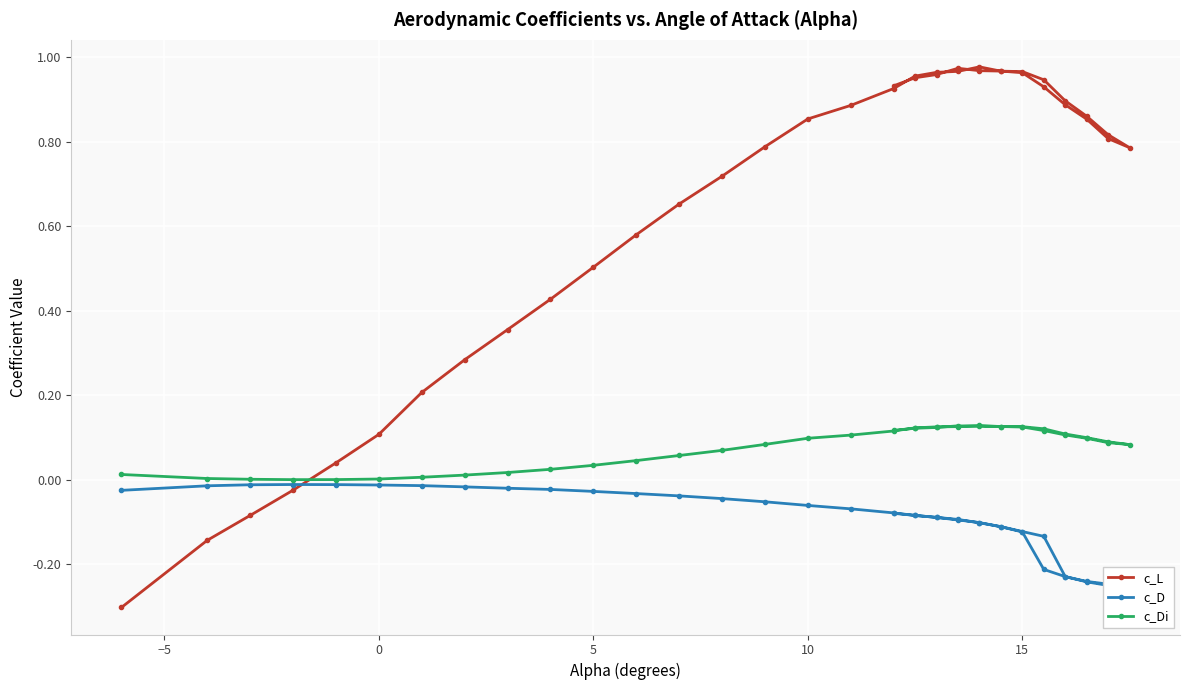

List the series in order of their peak value, lowest first.

c_D, c_Di, c_L